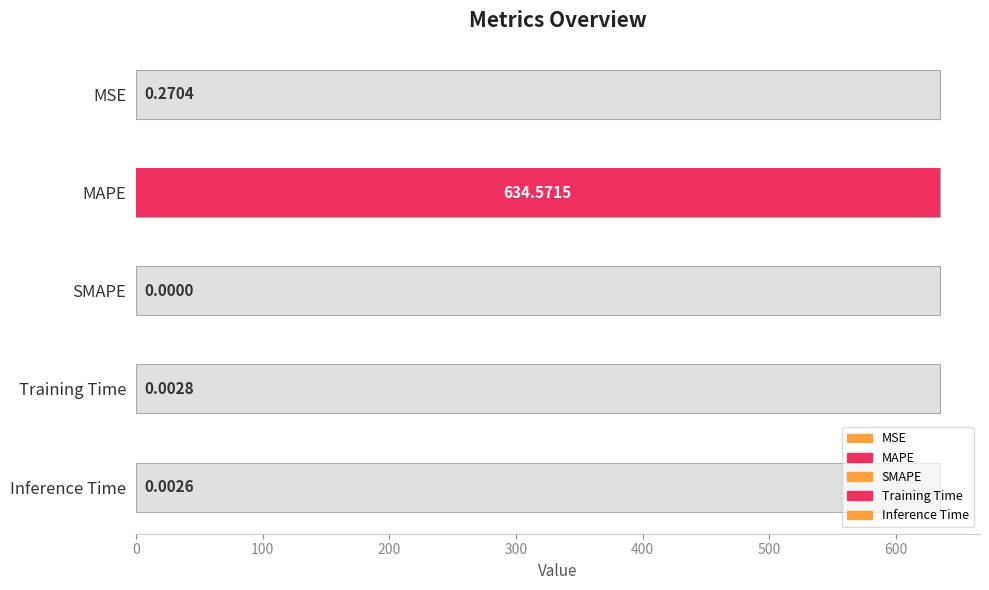

The chart shows a value of 634.6 at MAPE. True or false?

True